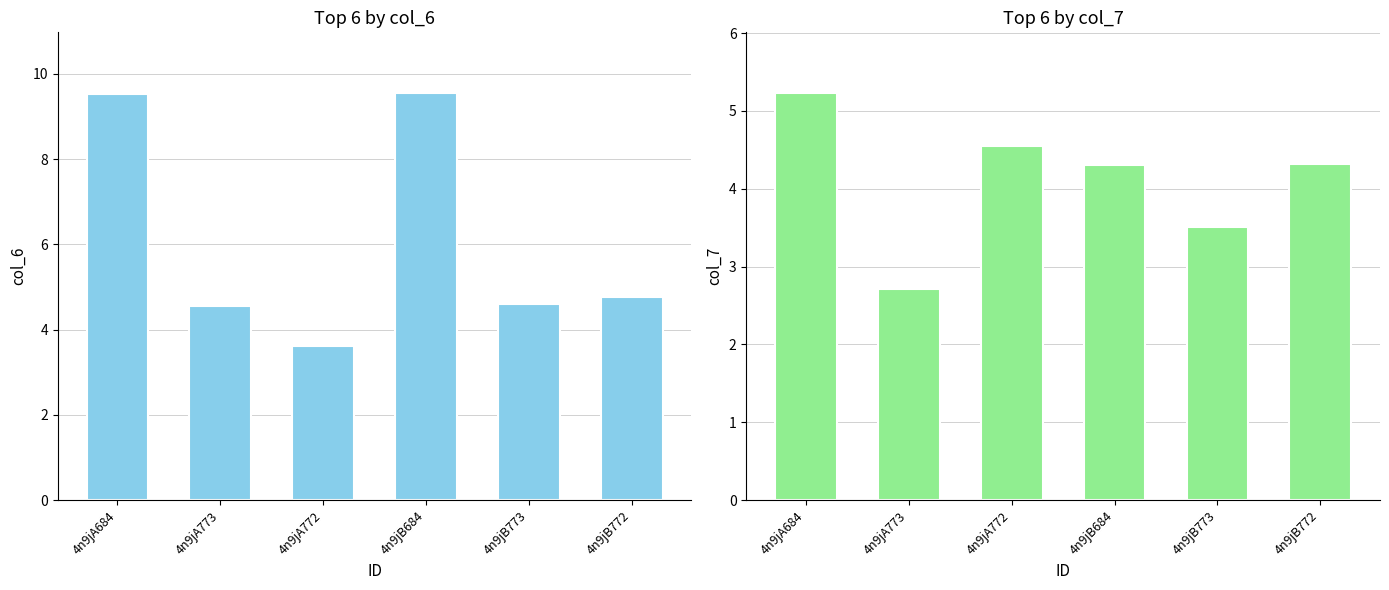

How many bars are there in each group?

2